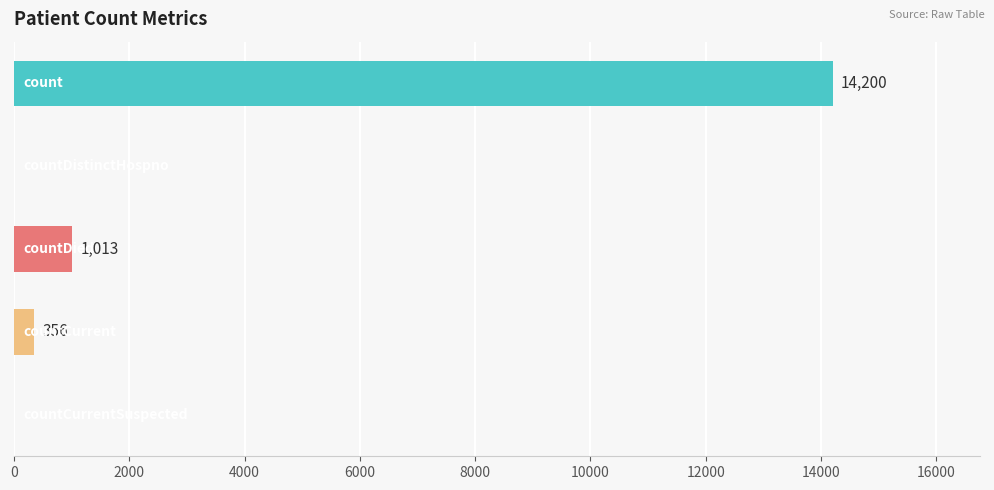

What is the sum of all values?

15569